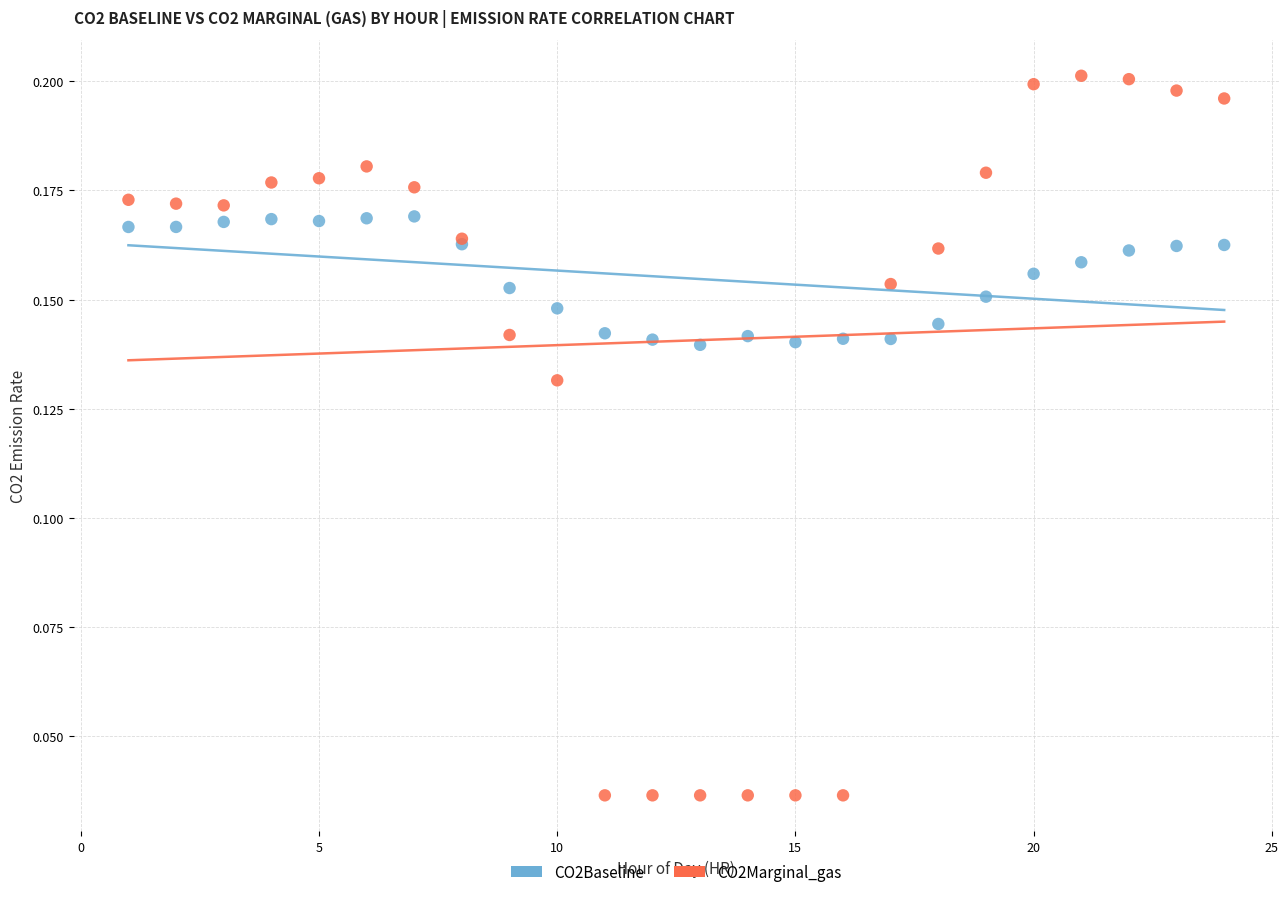

What is the X range (max minus min) for the scatter plot?

23.0